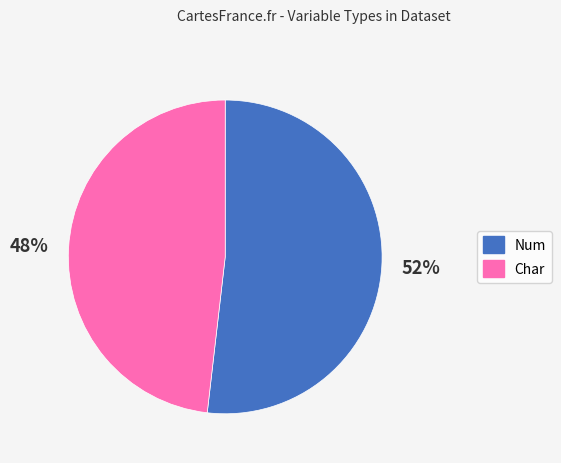

True or false: Char accounts for 48% of the total.

True